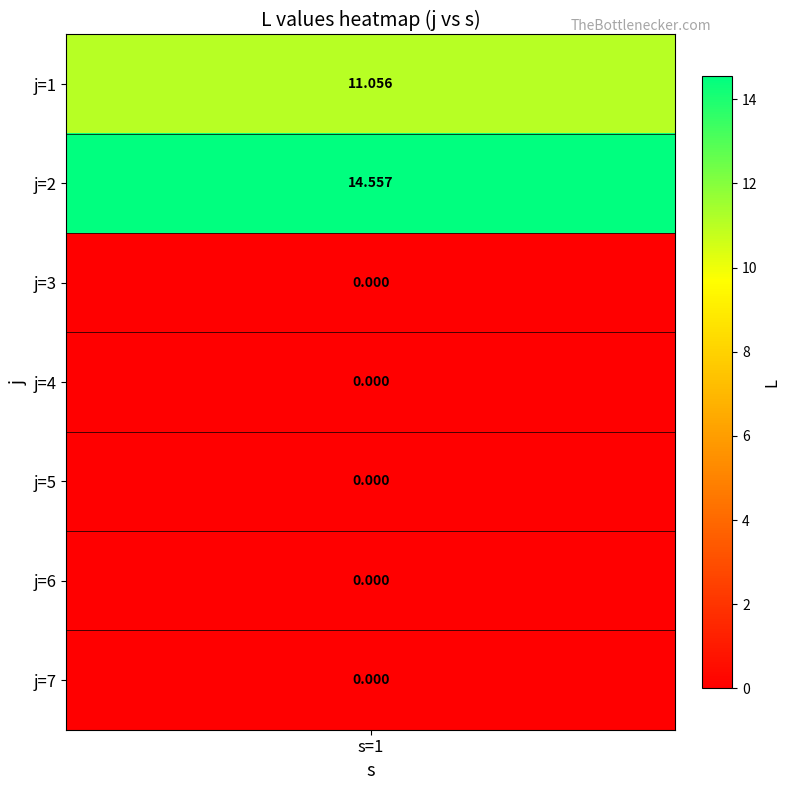

What is the average value?

3.7